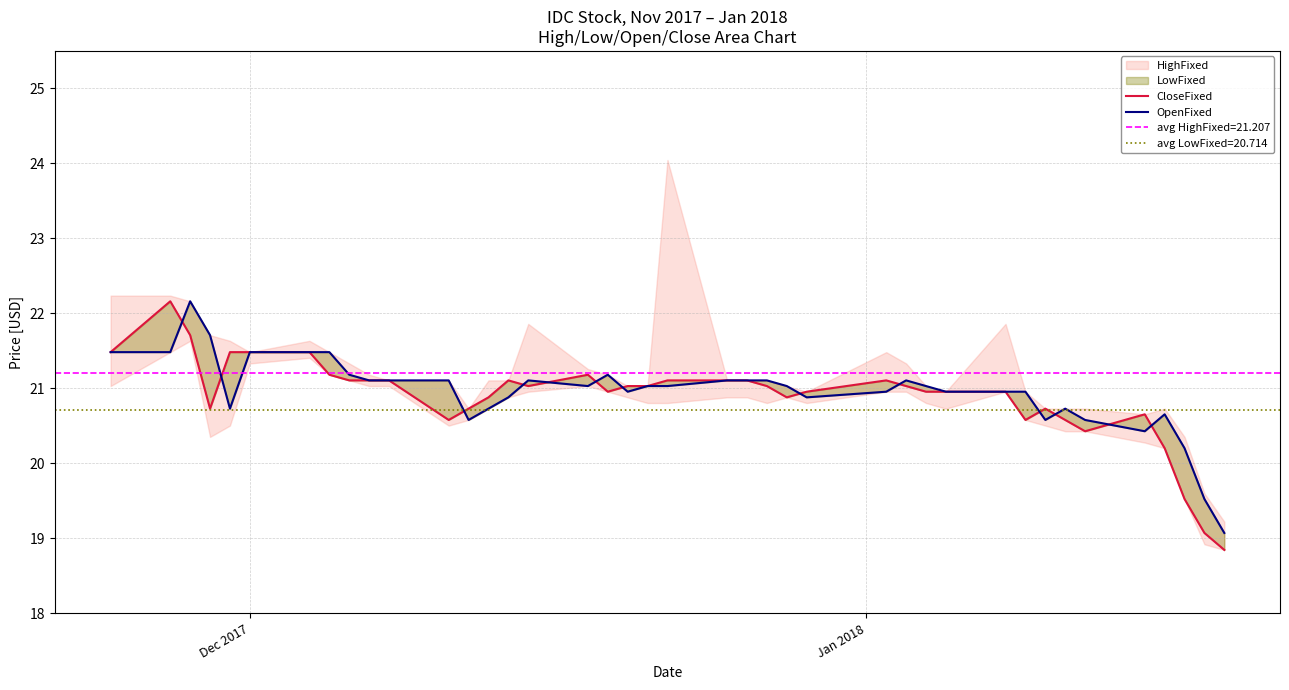

The OpenFixed series shows 37.0 at 24. True or false?

False